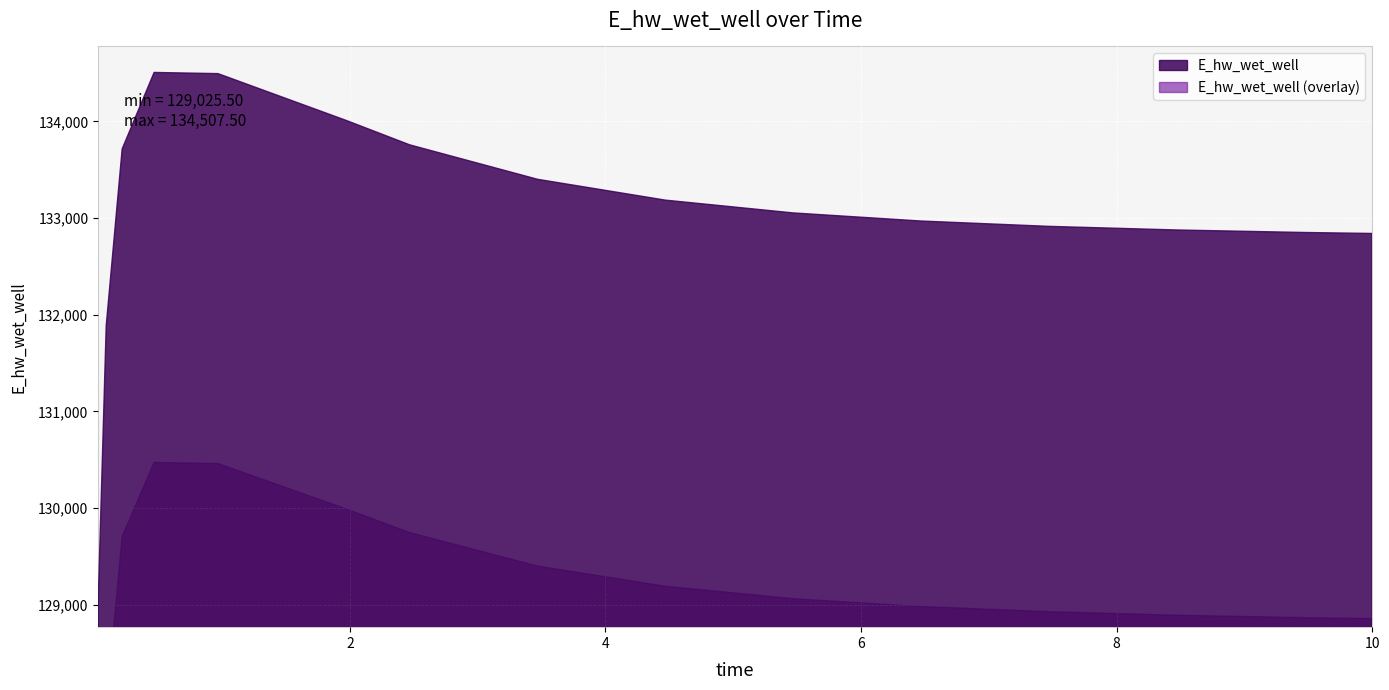

How many points are higher than both their immediate neighbors (excluding endpoints)?

1